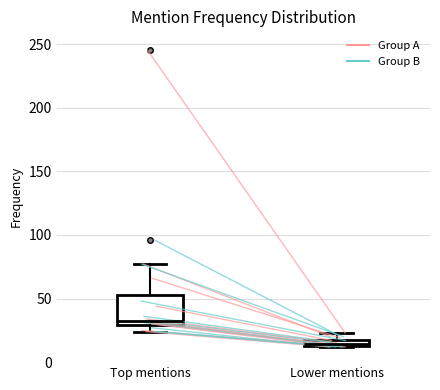

Which box has the highest median line?

Top mentions